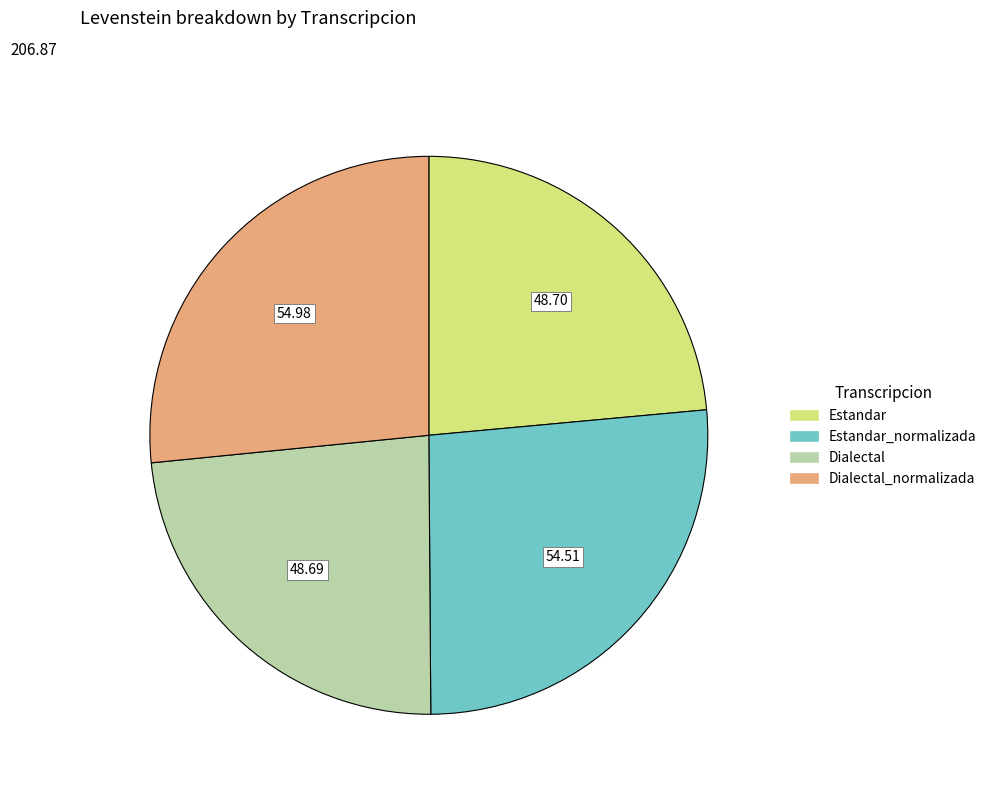

Is there a majority slice in this chart?

No